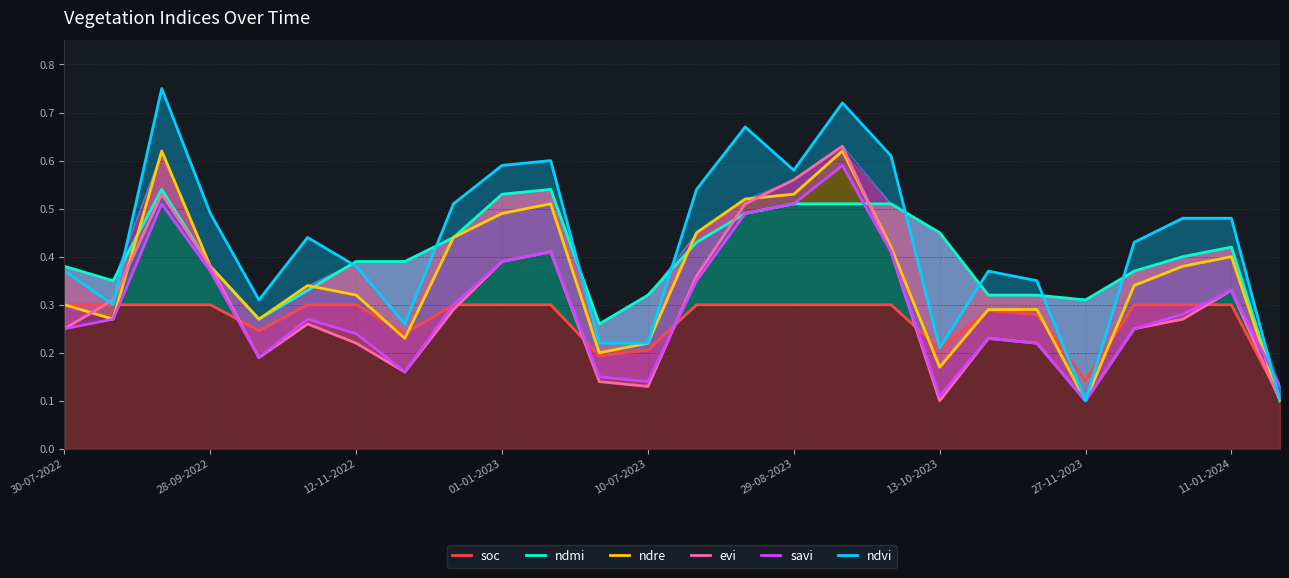

Is the value of savi at 11 greater than the value of soc at 12?

No